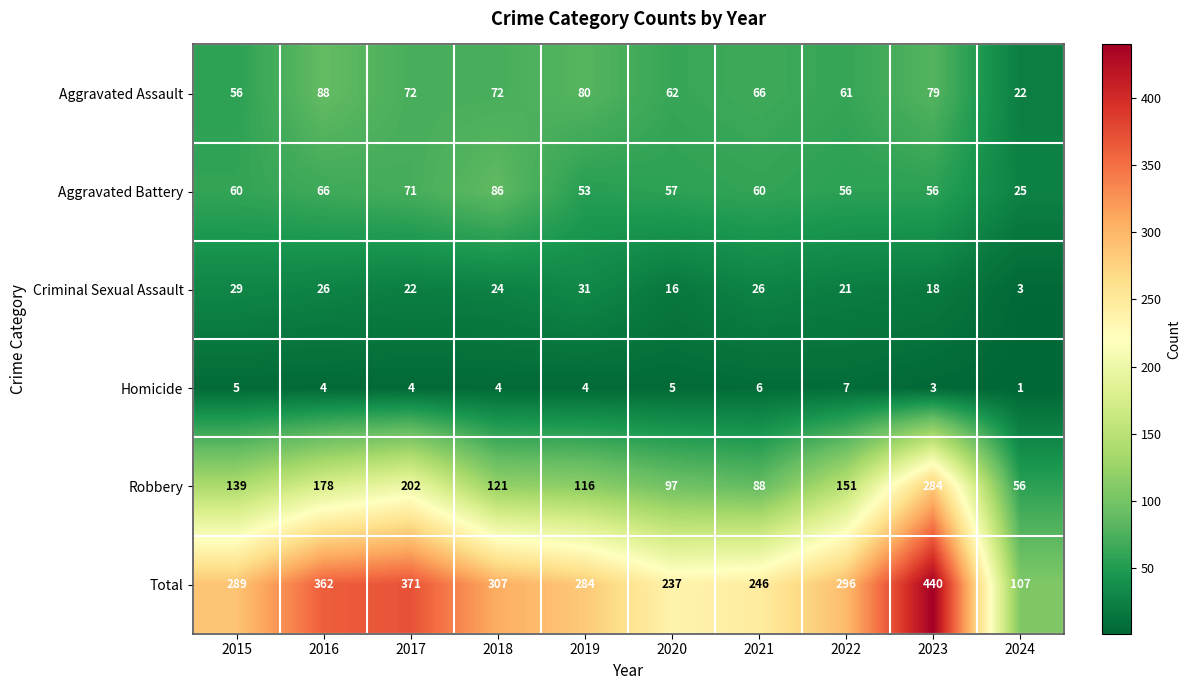

True or false: Homicide has a value of 12 at 2022.

False